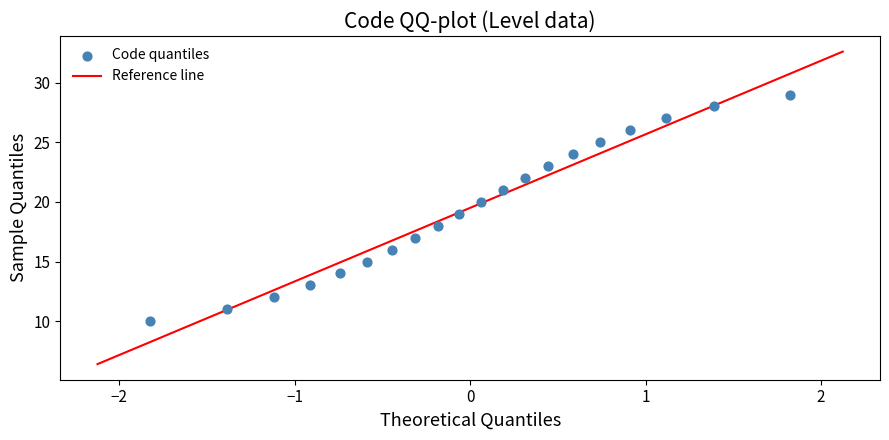

What is the range of Y values (max minus min)?

19